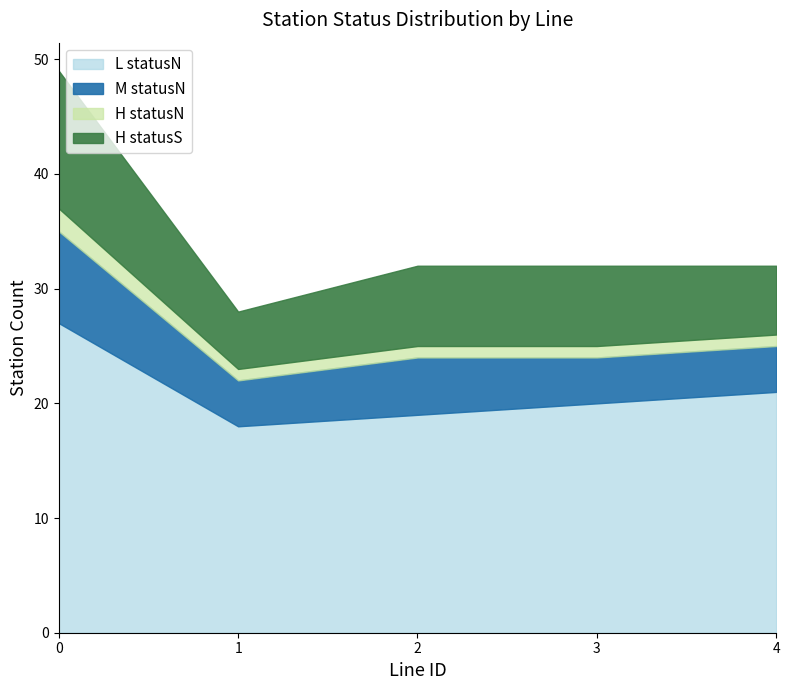

What is the maximum value for L statusN?

27